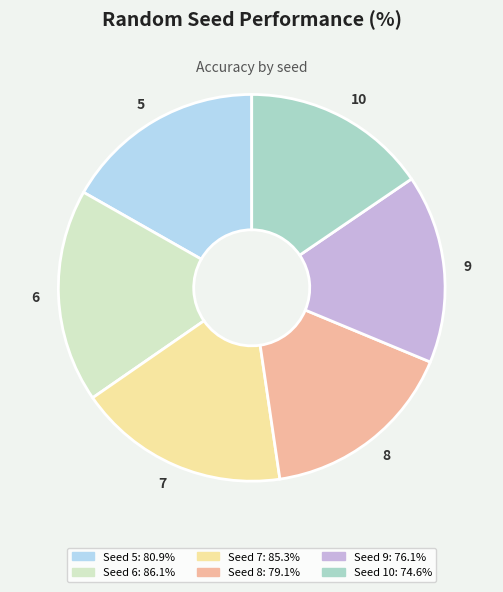

What is the ratio of the value at 9 to the value at 6?

0.9